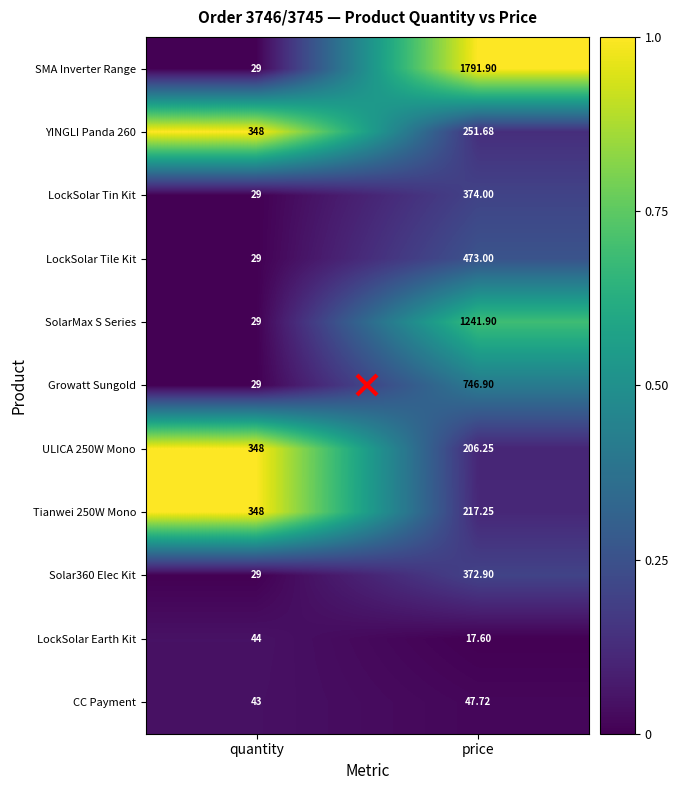

How many values in the Solar360 Elec Kit series exceed 372?

1